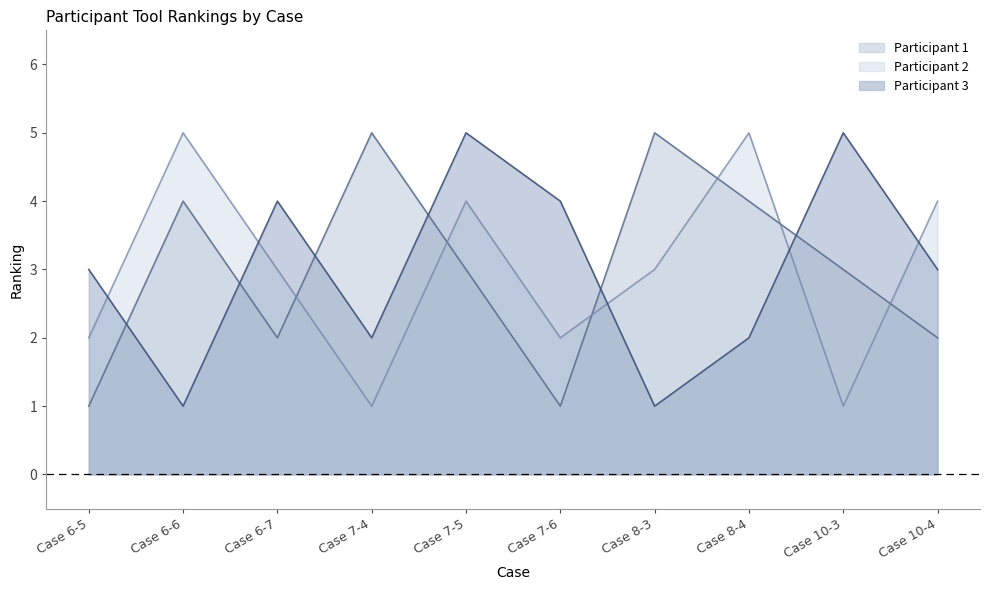

What is the value of the Participant 3 point at the 7th from the left?

1